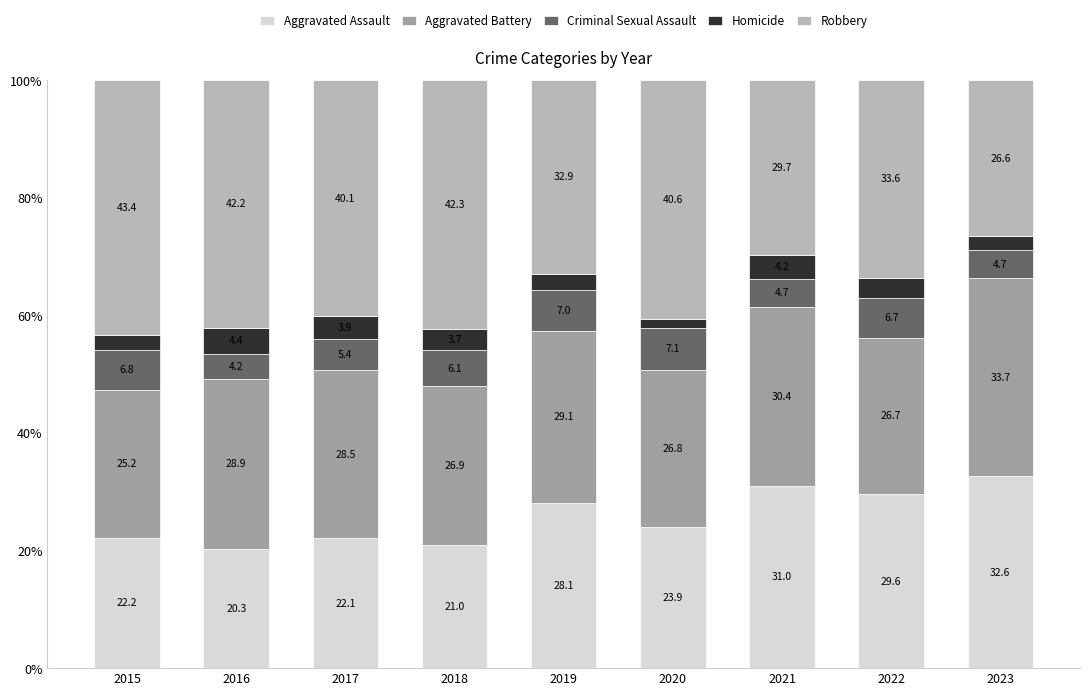

Rank the categories by Aggravated Assault value from highest to lowest.

2023, 2021, 2022, 2019, 2020, 2015, 2017, 2018, 2016